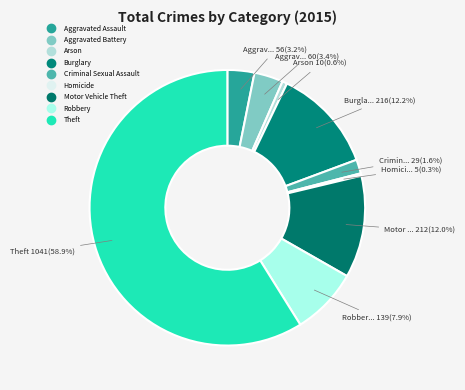

What percentage is the Aggravated Assault slice, to the nearest percent?

3%